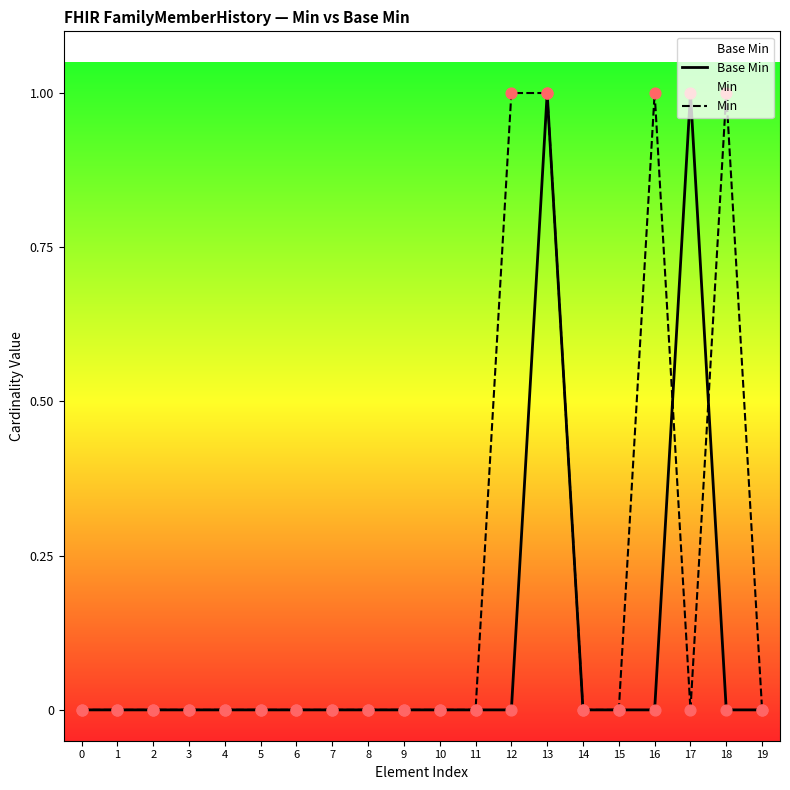

At how many categories does at least one series exceed 0?

5